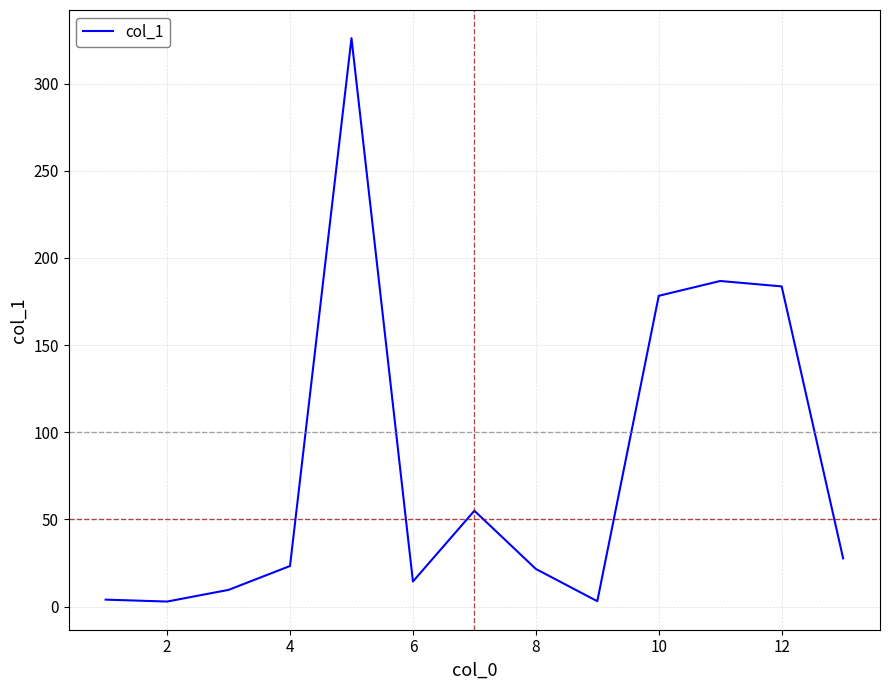

What is the sum of all values?

1036.5